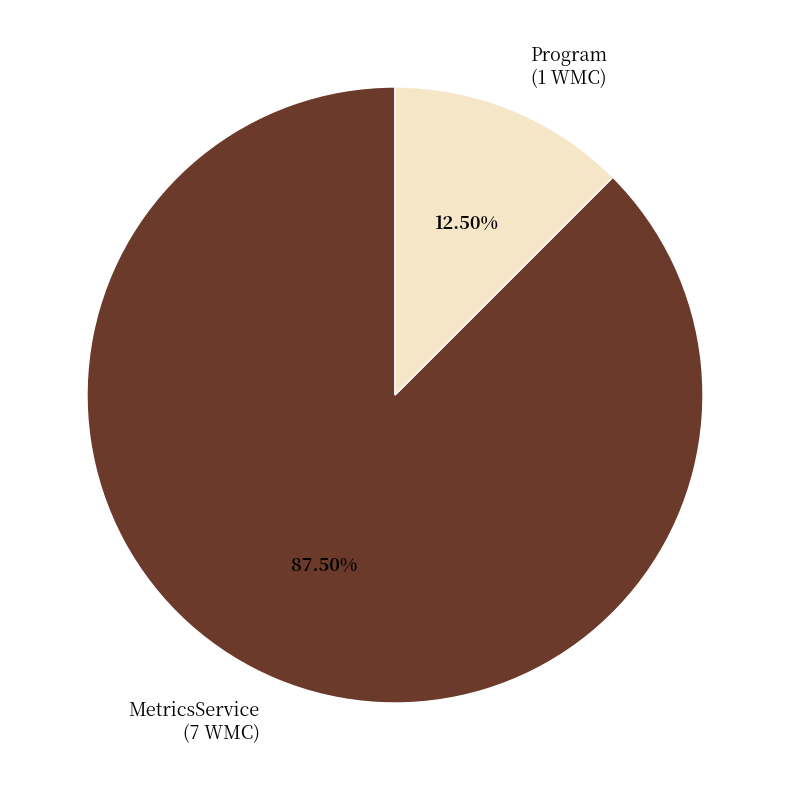

Is it true that Program is 25% of the pie?

False